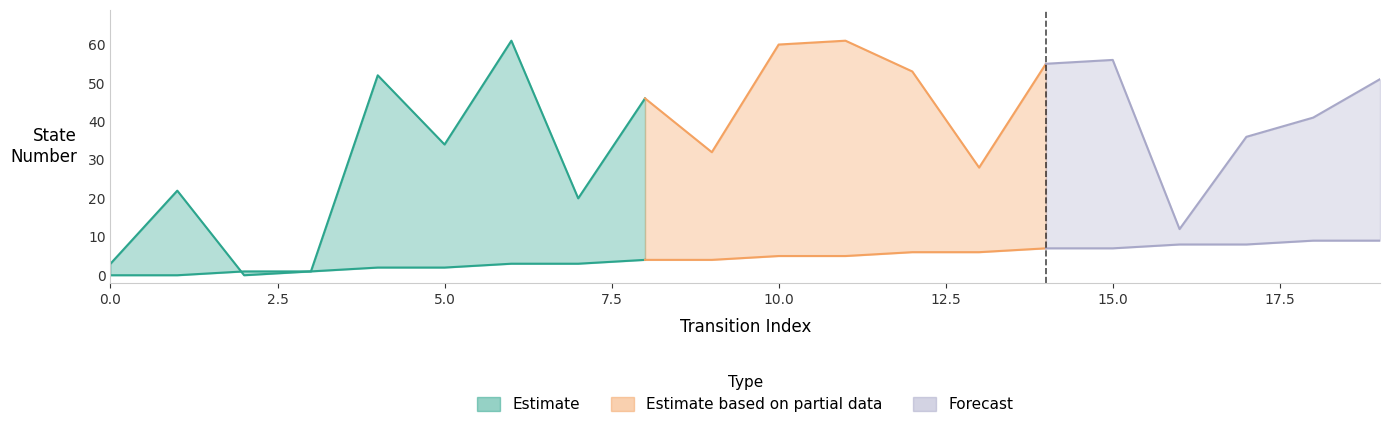

Reading left to right, extract all data points from this chart.

source_state: 0=0	1=0	2=1	3=1	4=2	5=2	6=3	7=3	8=4	9=4	10=5	11=5	12=6	13=6	14=7	15=7	16=8	17=8	18=9	19=9
destination_state: 0=3	1=22	2=0	3=1	4=52	5=34	6=61	7=20	8=46	9=32	10=60	11=61	12=53	13=28	14=55	15=56	16=12	17=36	18=41	19=51